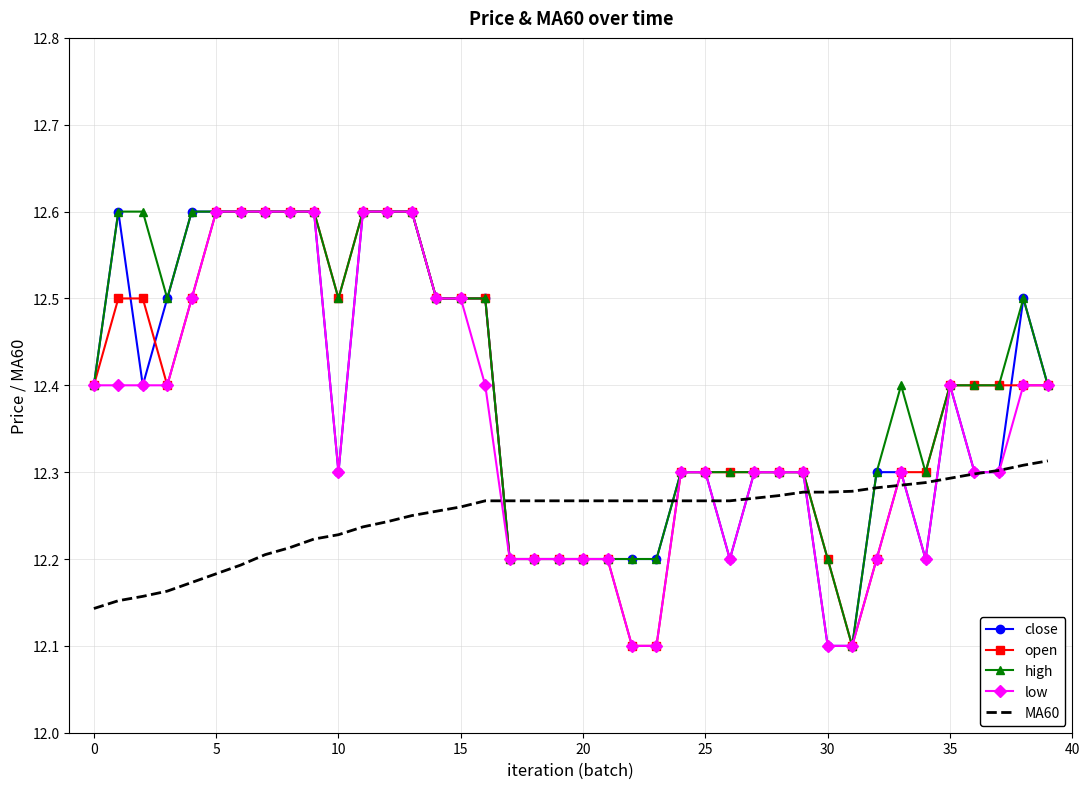

What is the highest value of the open series?

12.6